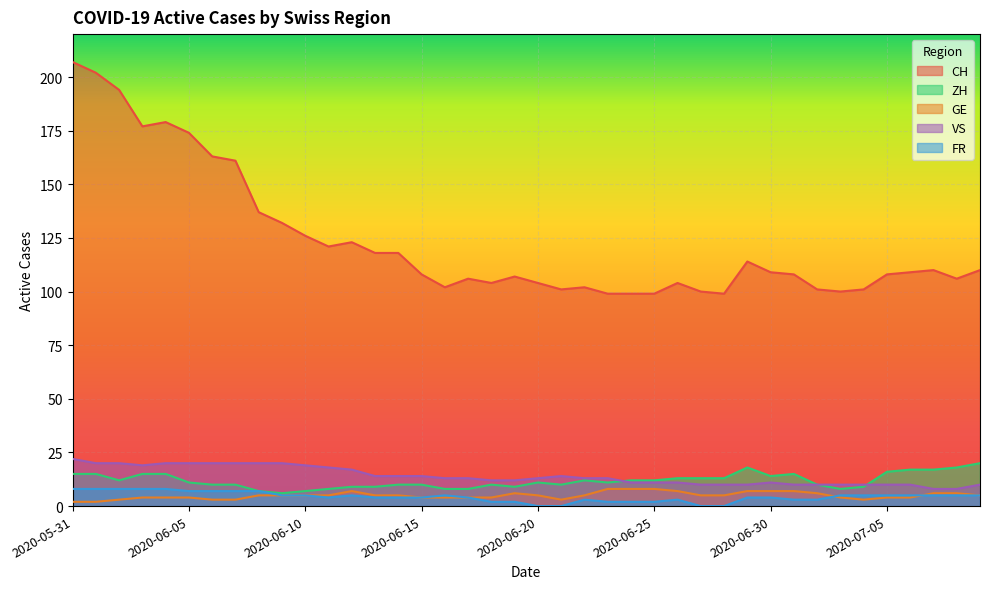

How many distinct data groups are displayed?

5